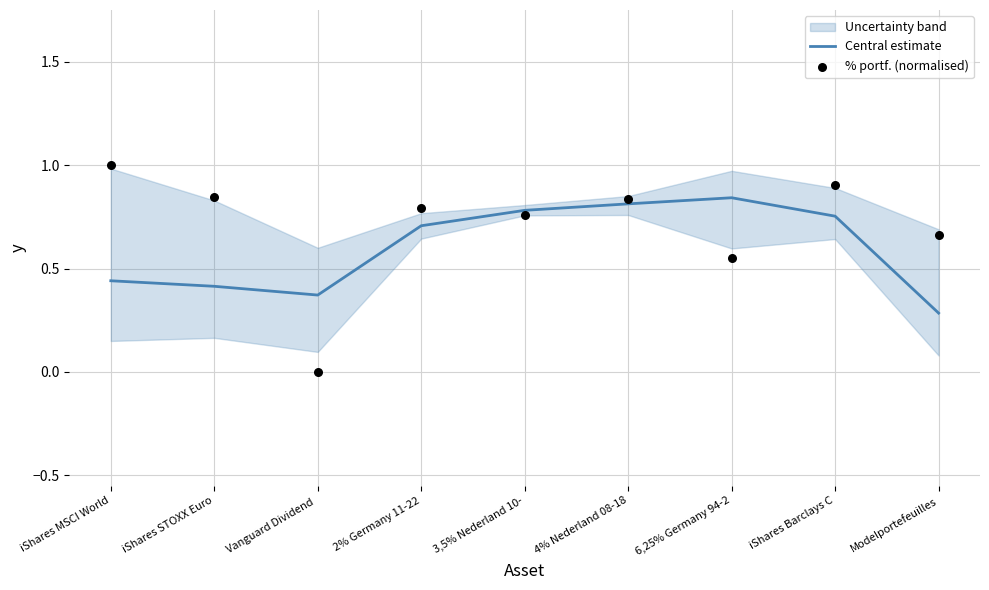

At how many categories does at least one series exceed 0?

9